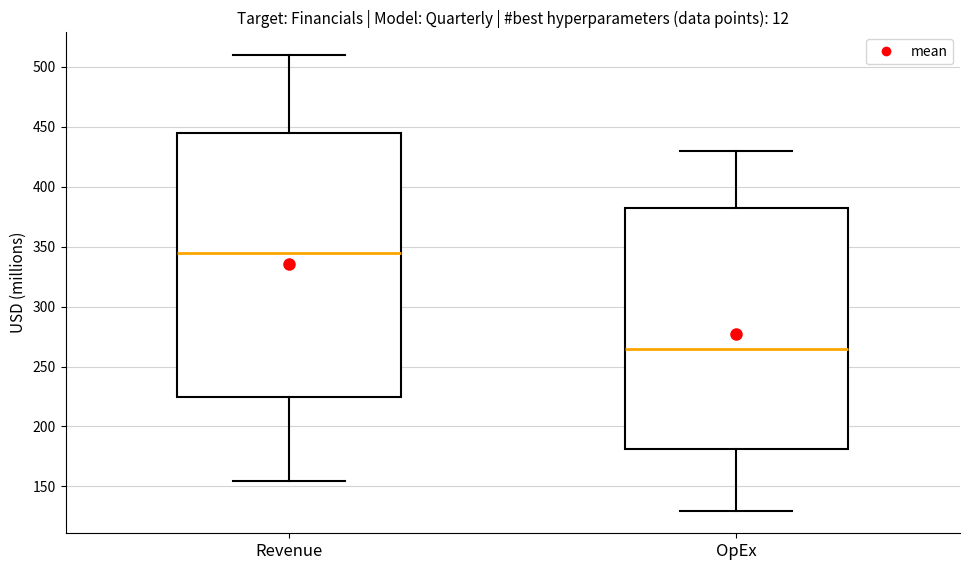

Which box has the highest median line?

Revenue